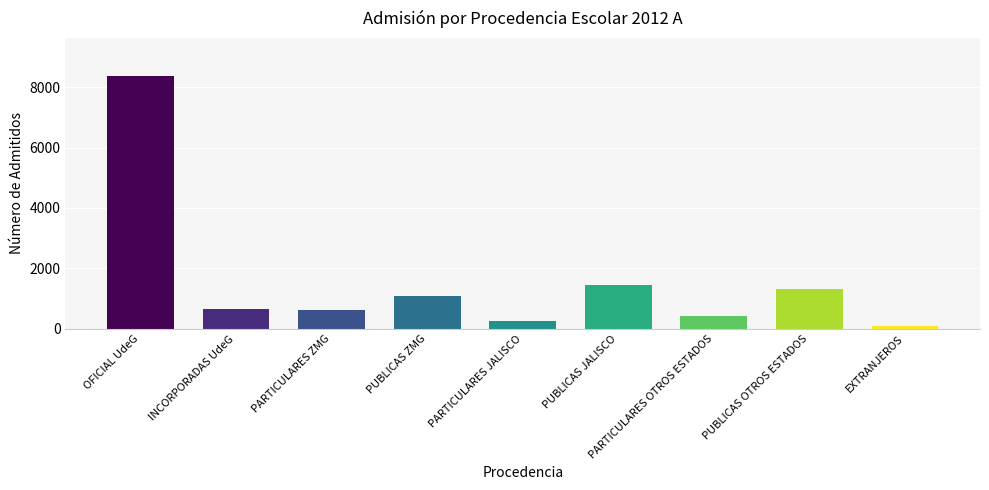

What value does the data have at OFICIAL UdeG?

8372